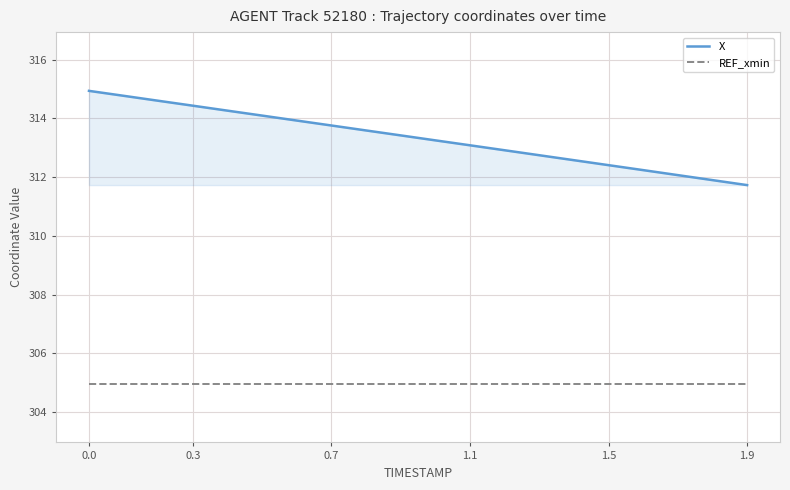

What are all the series names shown in the legend?

X, REF_xmin